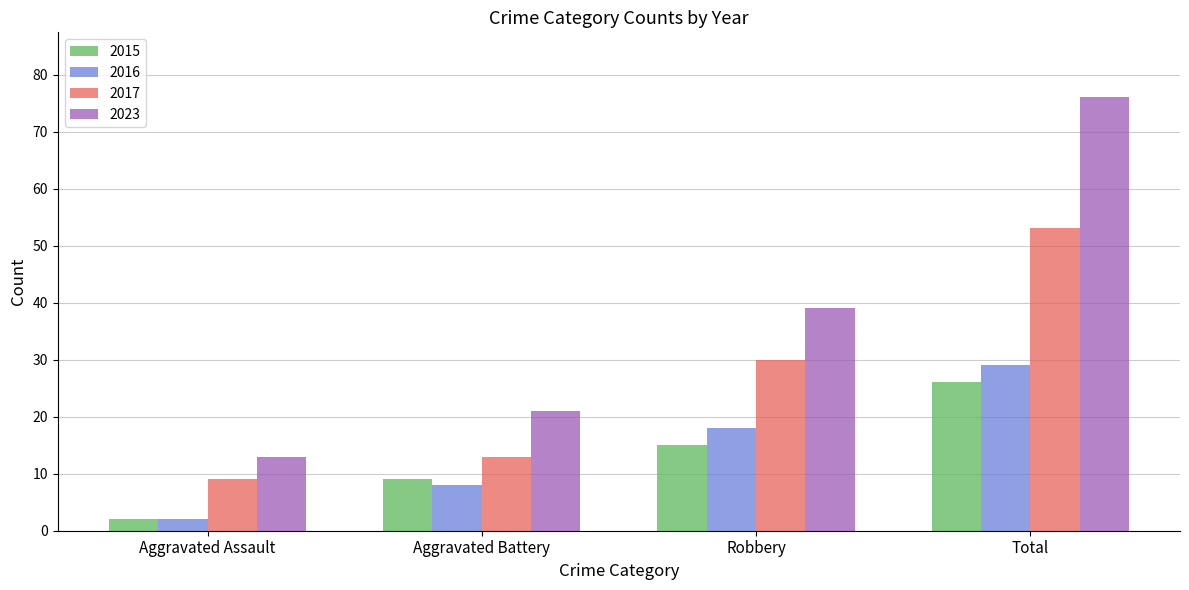

What is the label of the 1st bar from the left?

Aggravated Assault